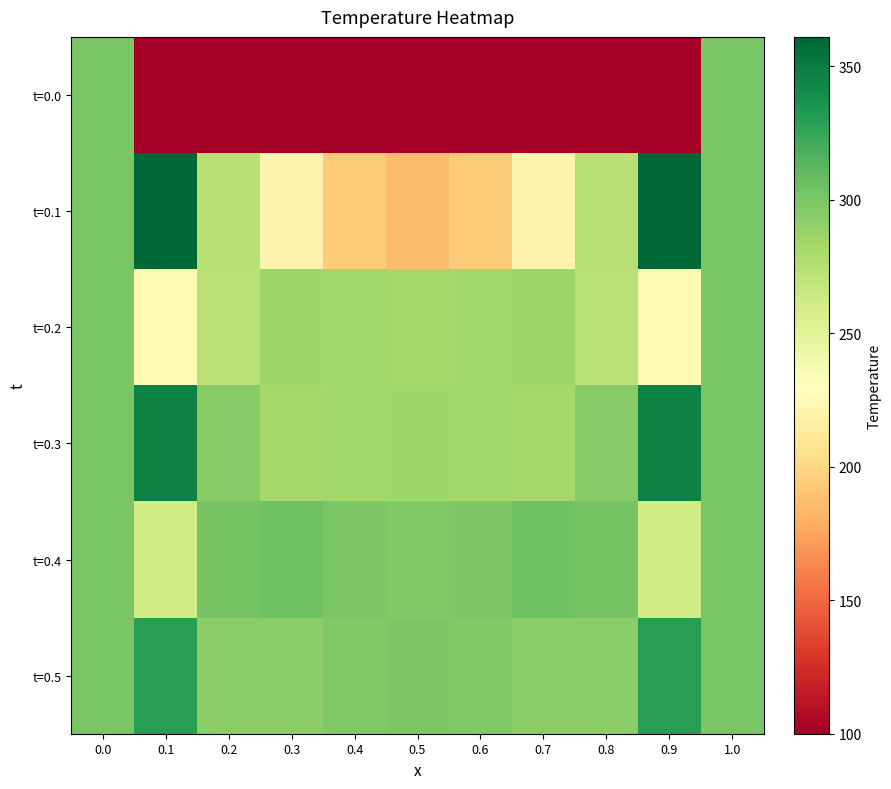

Which label corresponds to the smallest value in the chart?

0.1